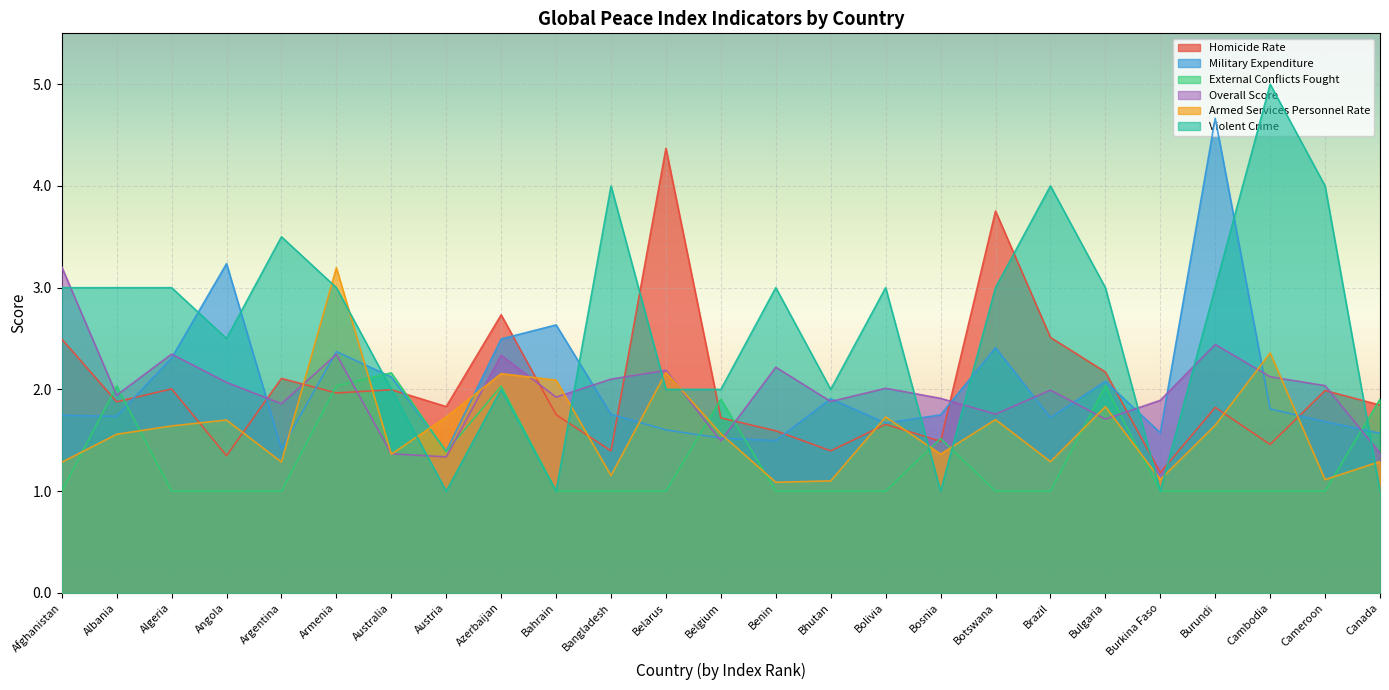

Reading left to right, transcribe all the data shown in this chart.

Homicide Rate: 2.5	1.9	2.0	1.3	2.1	2.0	2.0	1.8	2.7	1.8	1.4	4.4	1.7	1.6	1.4	1.7	1.5	3.8	2.5	2.2	1.2	1.8	1.5	2.0	1.8
Military Expenditure: 1.7	1.7	2.3	3.2	1.4	2.4	2.1	1.4	2.5	2.6	1.8	1.6	1.5	1.5	1.9	1.7	1.8	2.4	1.7	2.1	1.6	4.7	1.8	1.7	1.6
External Conflicts Fought: 1.0	2.0	1.0	1.0	1.0	2.0	2.2	1.4	2.0	1.0	1.0	1.0	1.9	1.0	1.0	1.0	1.5	1.0	1.0	2.0	1.0	1.0	1.0	1.0	1.9
Overall Score: 3.2	1.9	2.3	2.1	1.9	2.3	1.4	1.3	2.3	1.9	2.1	2.2	1.5	2.2	1.9	2.0	1.9	1.8	2.0	1.7	1.9	2.4	2.1	2.0	1.4
Armed Services Personnel Rate: 1.3	1.6	1.6	1.7	1.3	3.2	1.4	1.7	2.2	2.1	1.2	2.2	1.6	1.1	1.1	1.7	1.4	1.7	1.3	1.8	1.1	1.6	2.4	1.1	1.3
Violent Crime: 3.0	3.0	3.0	2.5	3.5	3.0	2.0	1.0	2.0	1.0	4.0	2.0	2.0	3.0	2.0	3.0	1.0	3.0	4.0	3.0	1.0	3.0	5.0	4.0	1.0